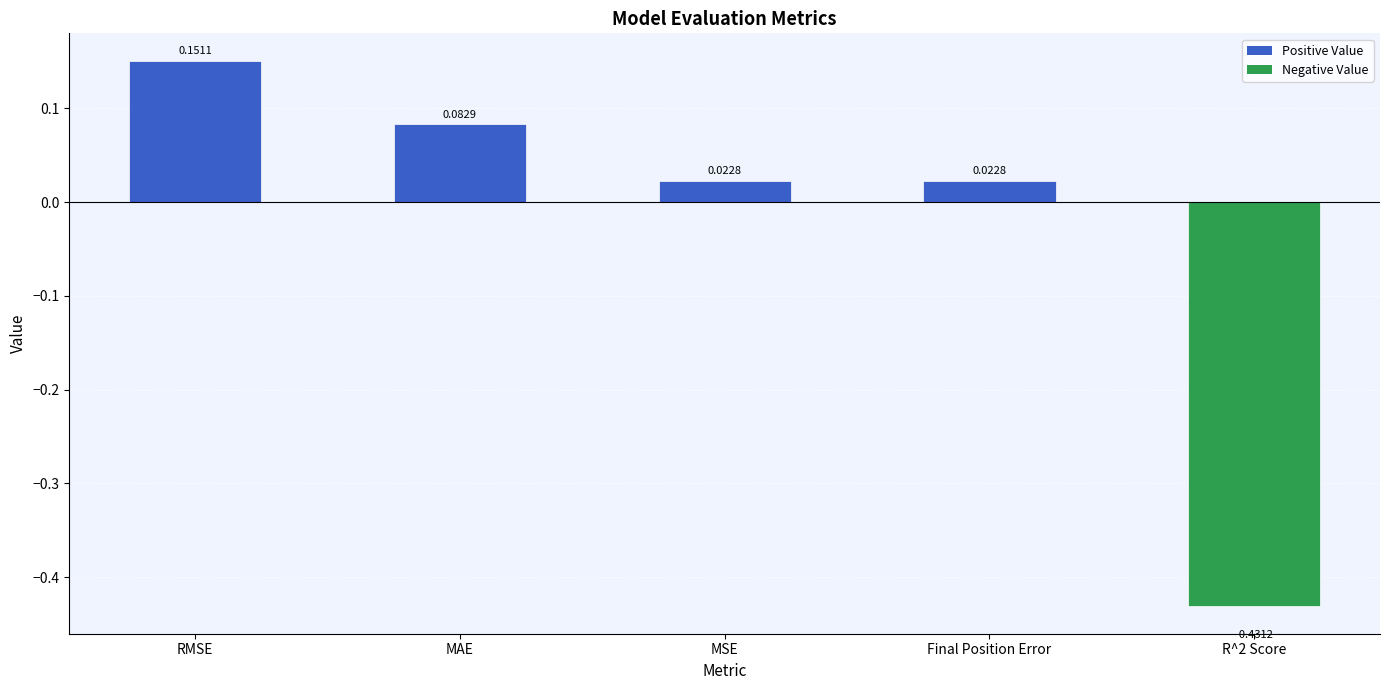

How many negative values are there?

1